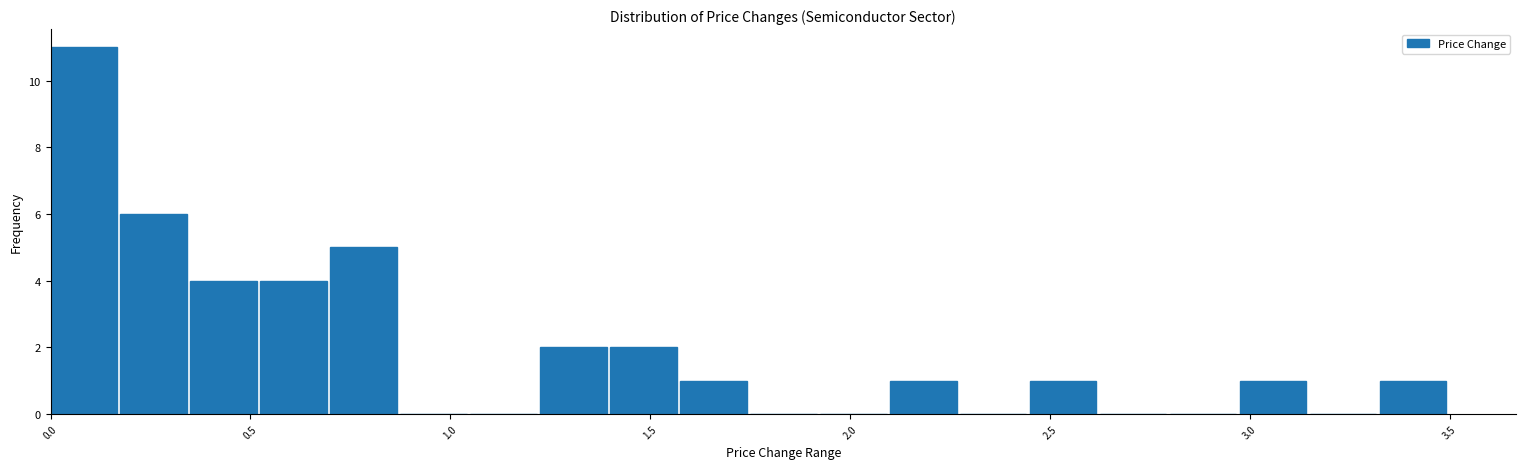

Read against the x-axis, roughly where is the centre of the tallest bar?

0.10